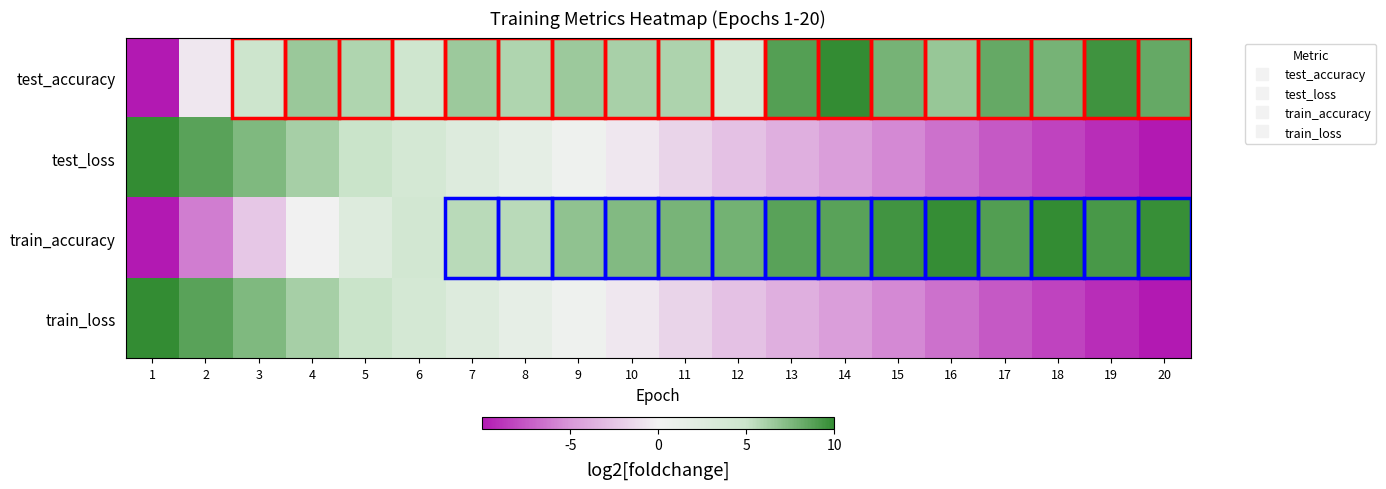

At which category is the sum across all series the highest?

4